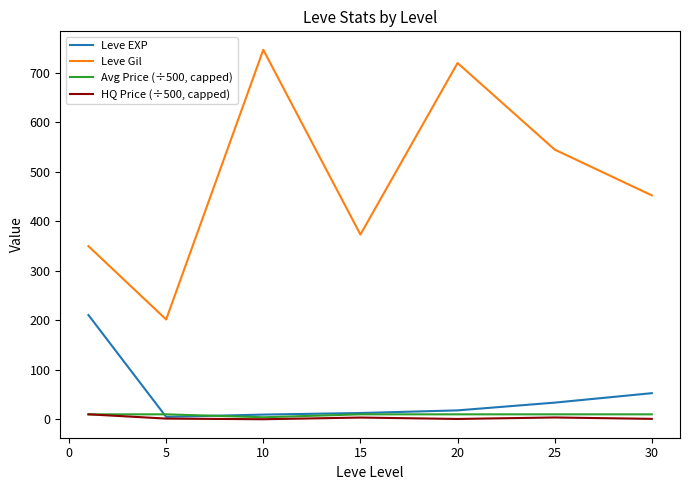

True or false: Leve Gil and HQ Price (÷500, capped) cross at least once.

False